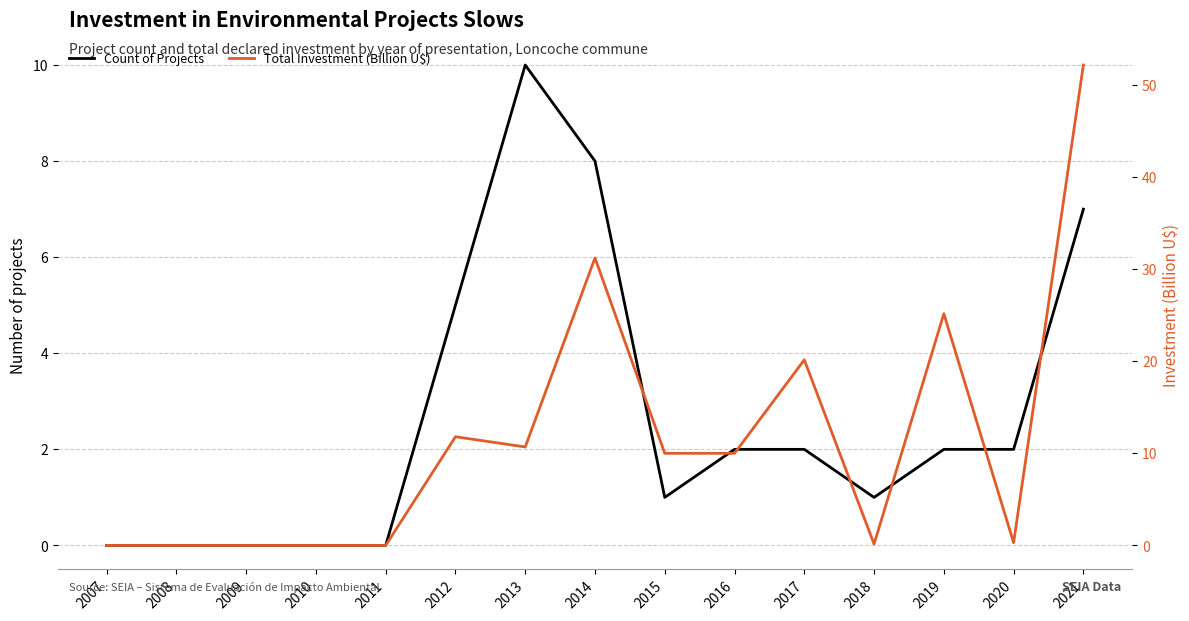

At which label does Total Investment (Billion U$) reach its peak?

2021